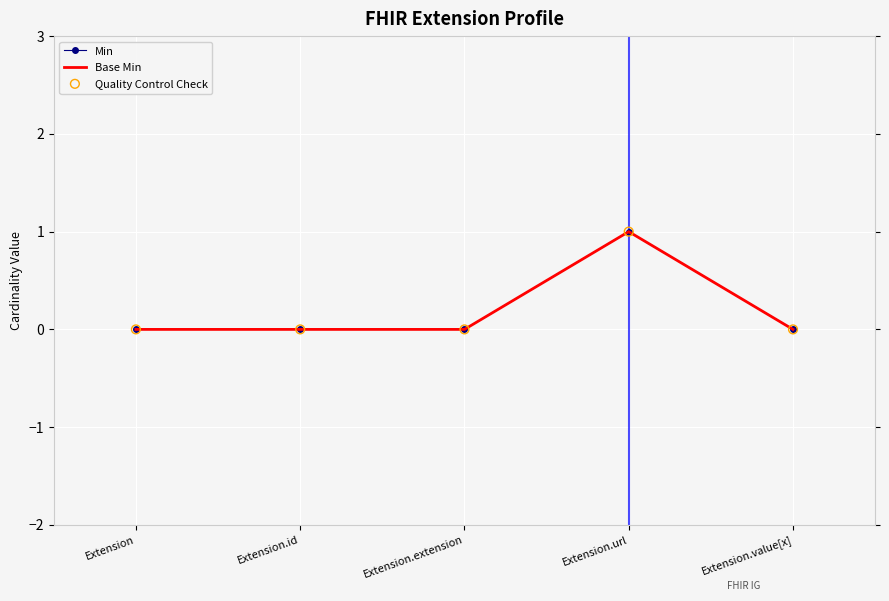

What are all the series names shown in the legend?

Min, Base Min, Quality Control Check